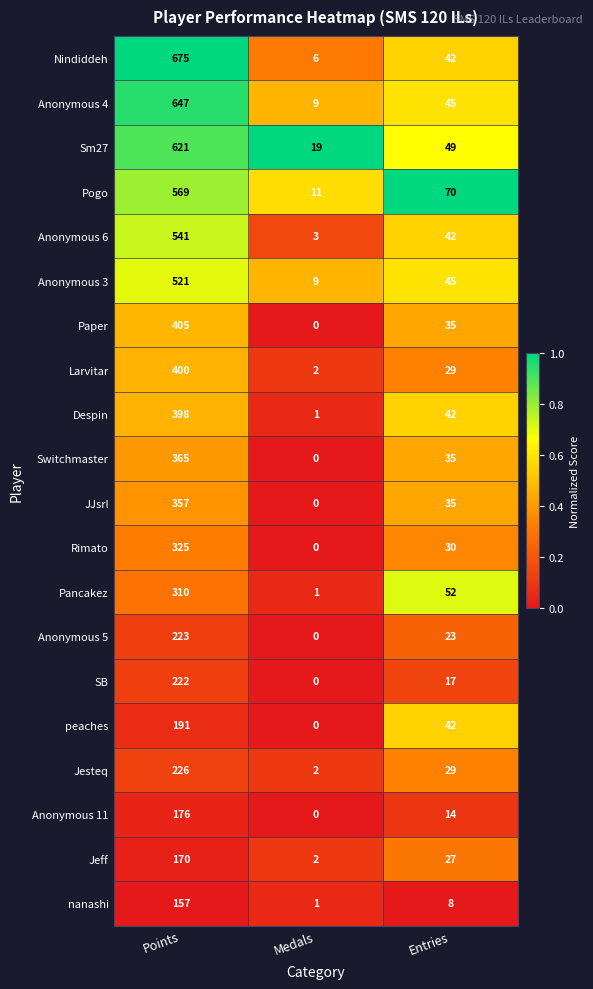

What is the sum of all peaches values?

233